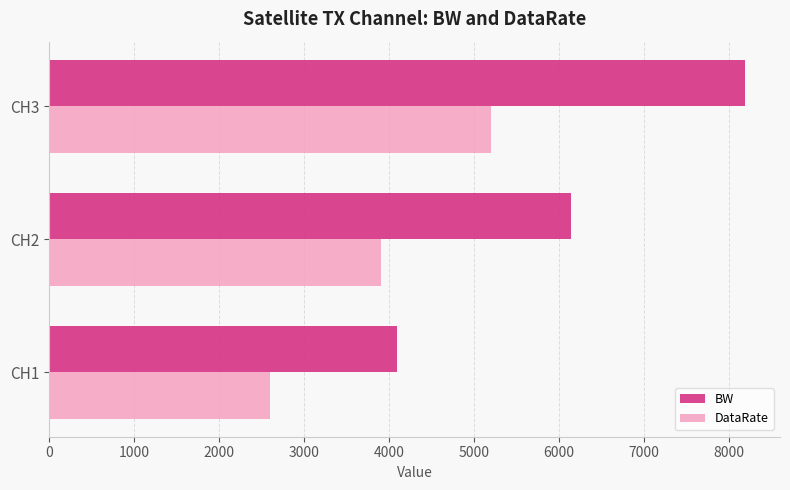

What value does the DataRate series have at CH3?

5201.9